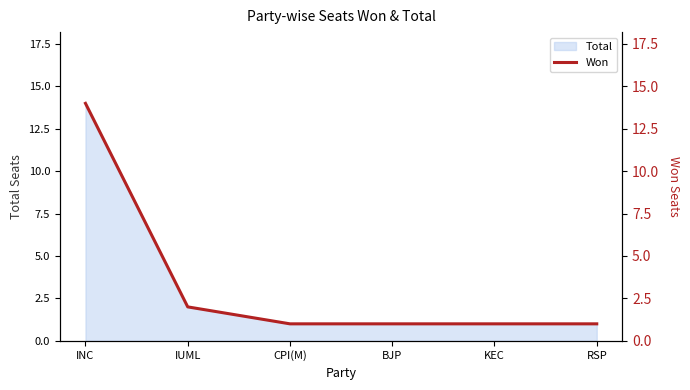

The chart shows a value of 1 at RSP. True or false?

True